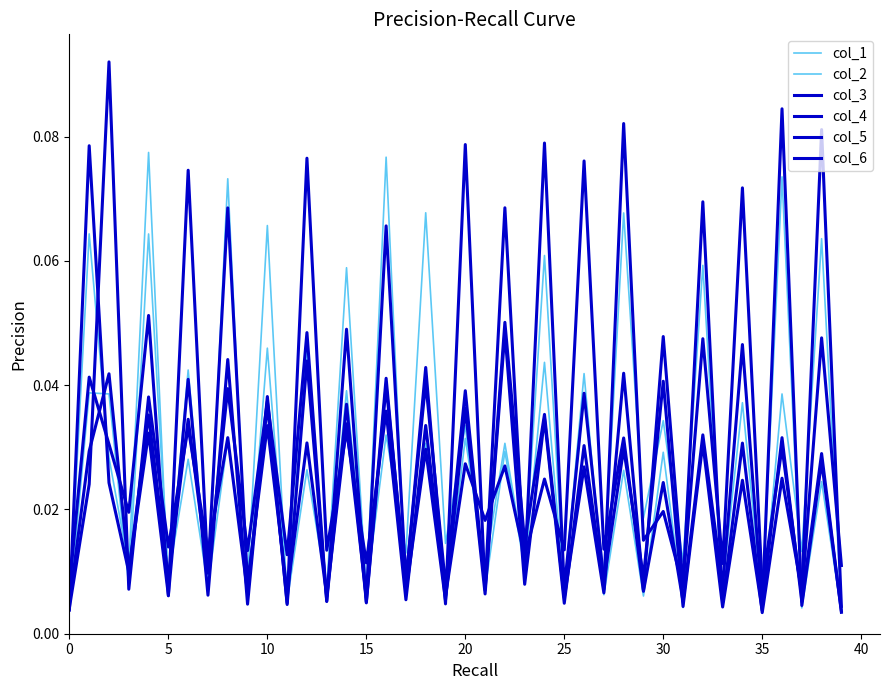

What is the label of the 28th point from the right?

12